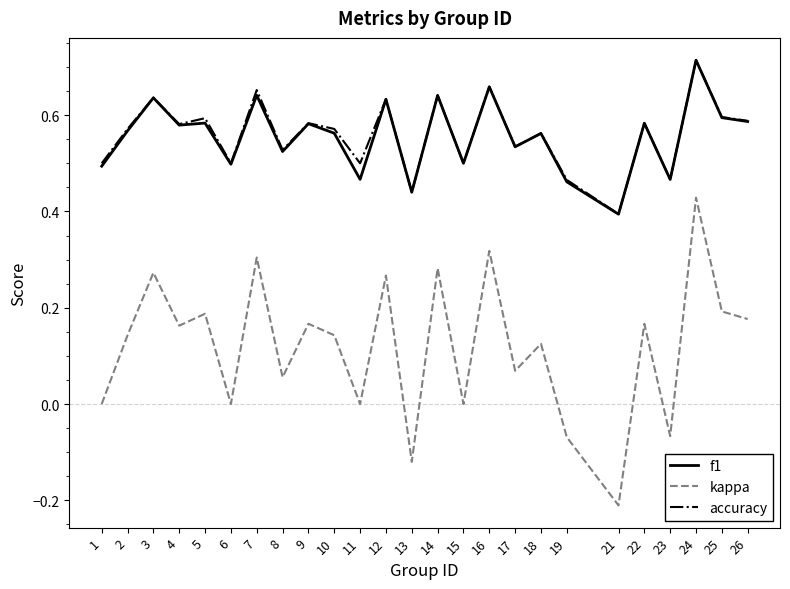

The f1 series shows 0.6 at 14. True or false?

True